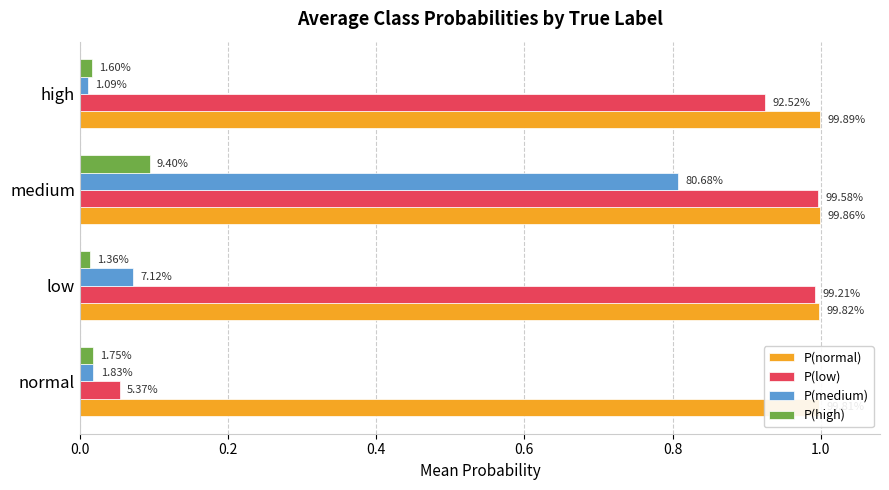

Is it true that P(high) equals 0.0 at medium?

False